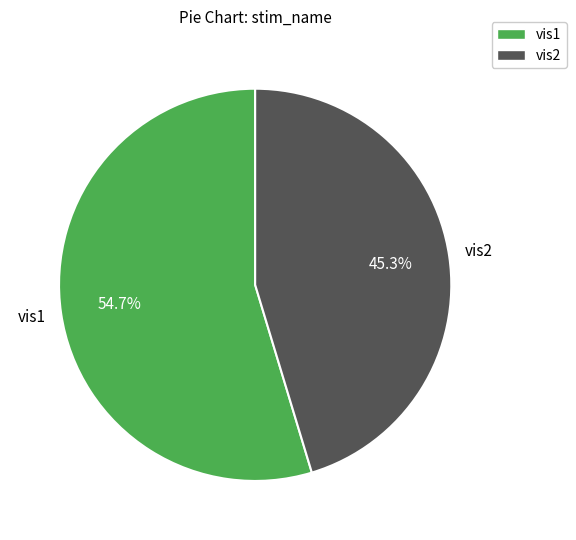

Combined, do vis2 and vis1 account for over 50%?

Yes